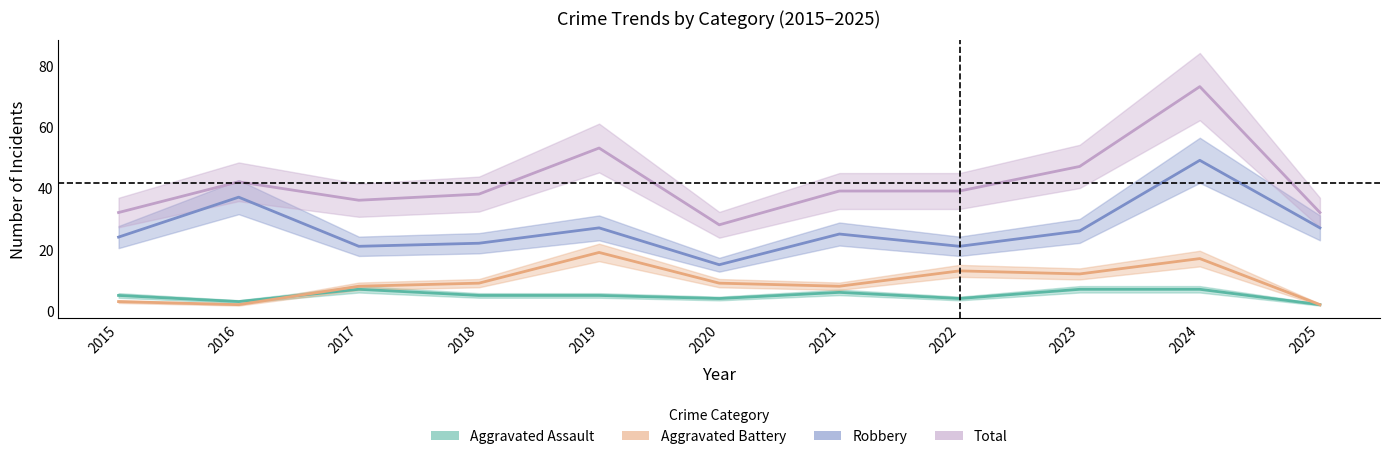

What is the value of the Robbery point at the 8th from the left?

21